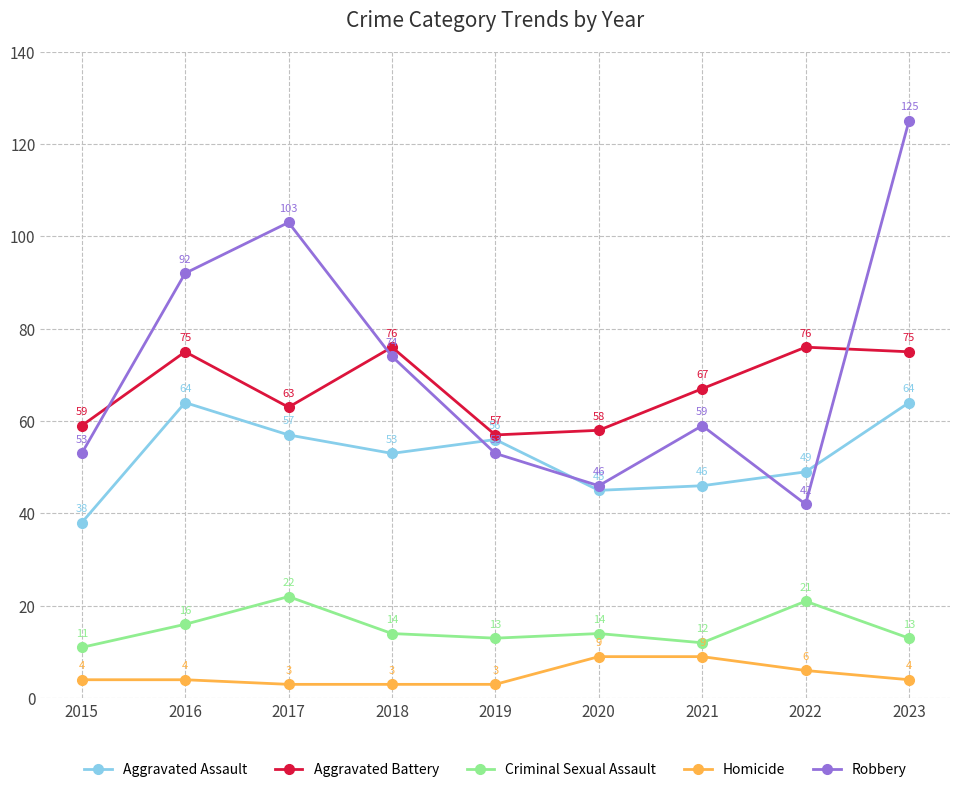

What is the value of the Homicide point at the 4th from the left?

3